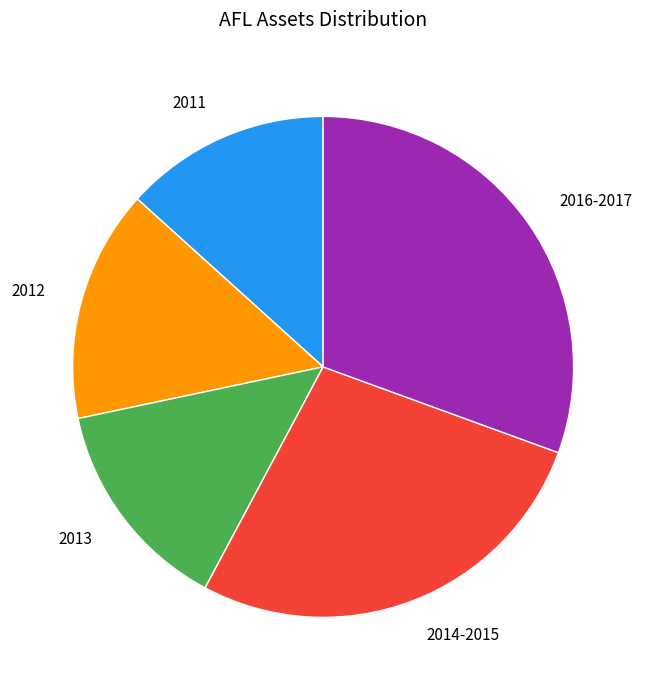

Between 2012 and 2011, which is larger?

2012